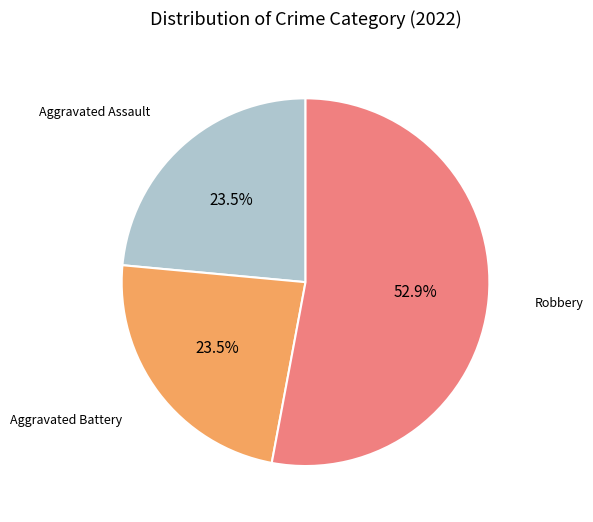

How much of the chart is everything except Aggravated Battery?

76.5%